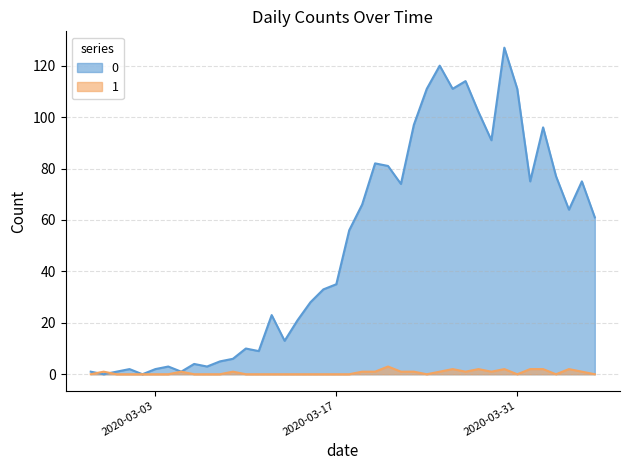

Does the chart display data point markers on the line(s)?

No